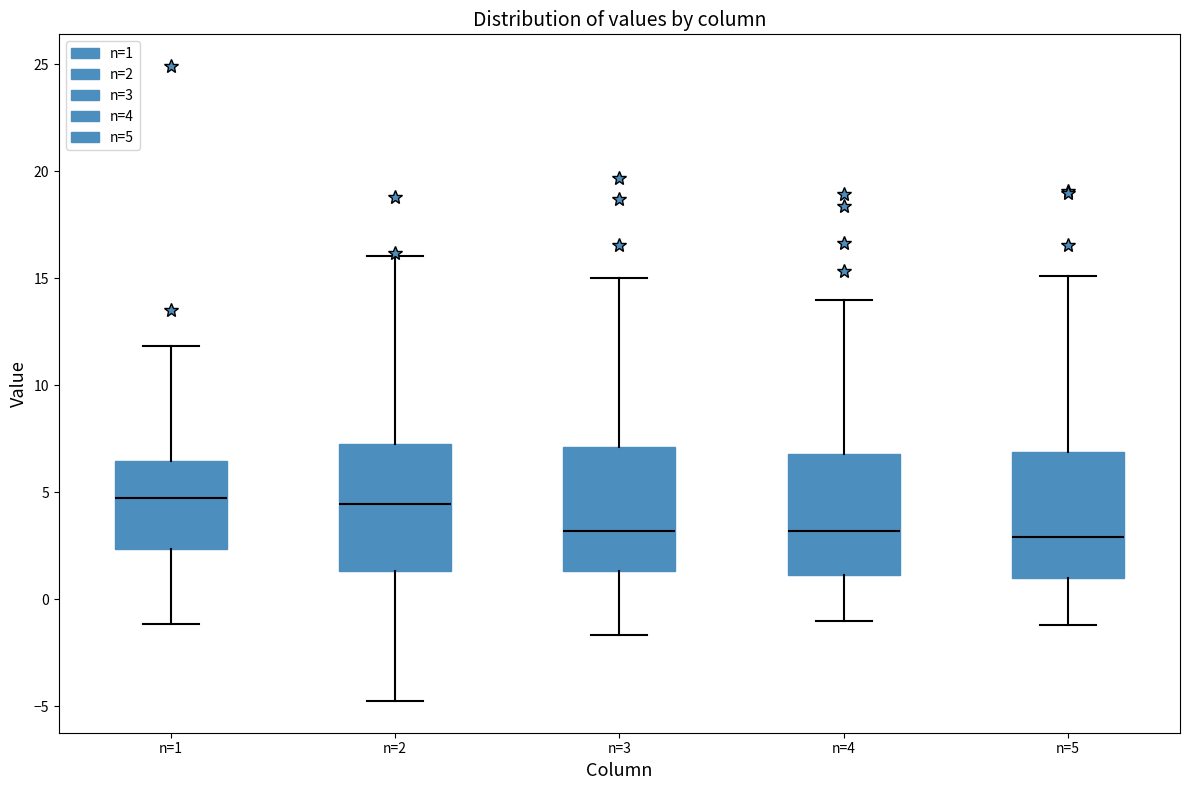

Reading left to right, read every box against the y-axis: the position of its median line, the range the box covers, and the ends of its whiskers. The values are not printed on the chart, so give them approximately, as read against the axis.

n=1: median 4.5, box 2.5 to 6.5, whiskers -1.0 to 12.0
n=2: median 4.5, box 1.5 to 7.0, whiskers -5.0 to 16.0
n=3: median 3.0, box 1.5 to 7.0, whiskers -1.5 to 15.0
n=4: median 3.0, box 1.0 to 7.0, whiskers -1.0 to 14.0
n=5: median 3.0, box 1.0 to 7.0, whiskers -1.0 to 15.0